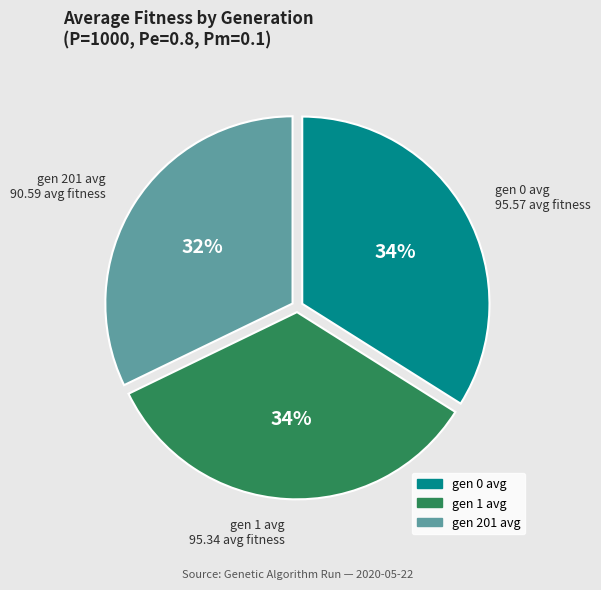

How many segments does this pie chart have?

3